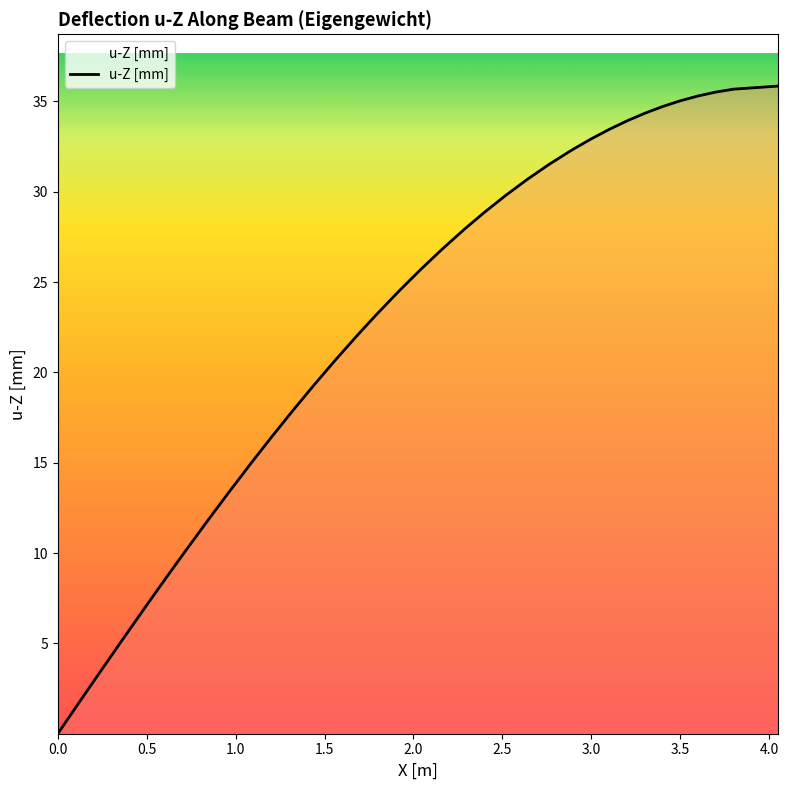

Is this an area chart (filled region under the line)?

No